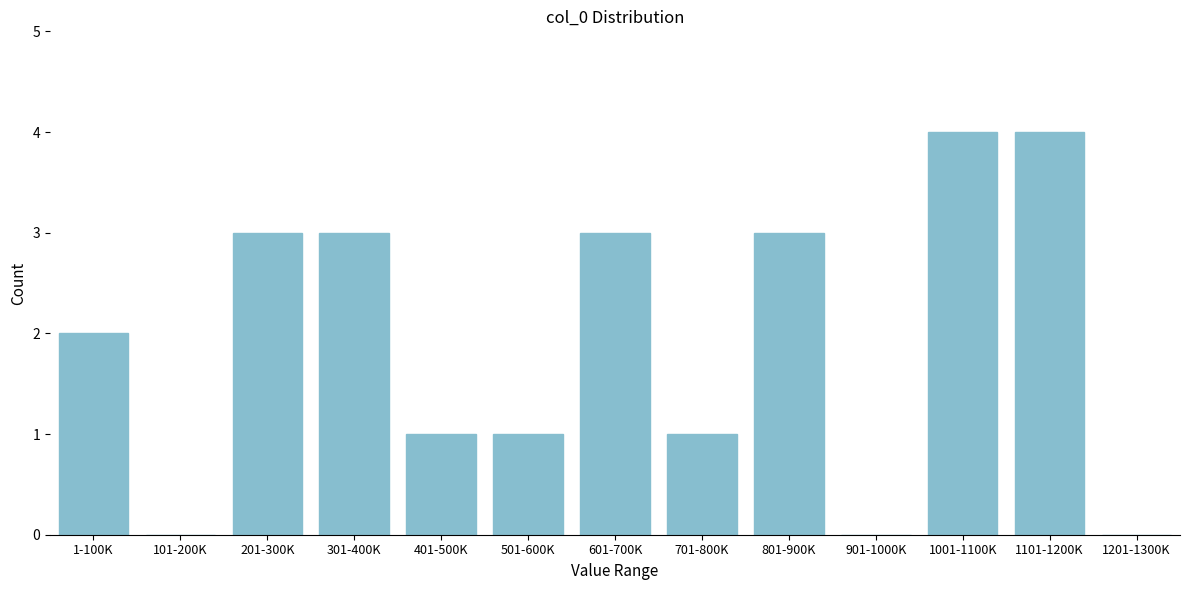

Reading left to right, list all the values displayed in this chart.

1-100K=2	101-200K=0	201-300K=3	301-400K=3	401-500K=1	501-600K=1	601-700K=3	701-800K=1	801-900K=3	901-1000K=0	1001-1100K=4	1101-1200K=4	1201-1300K=0